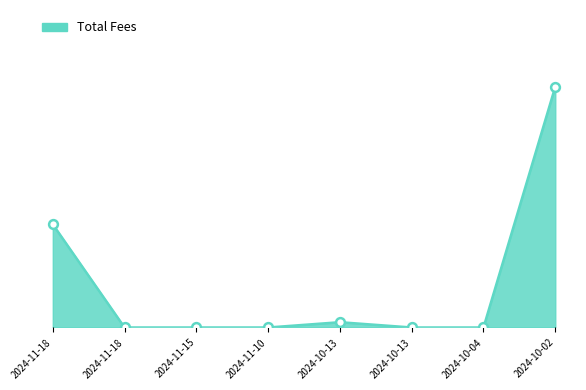

Between 2024-10-04 and 2024-11-18, which is larger?

2024-10-04